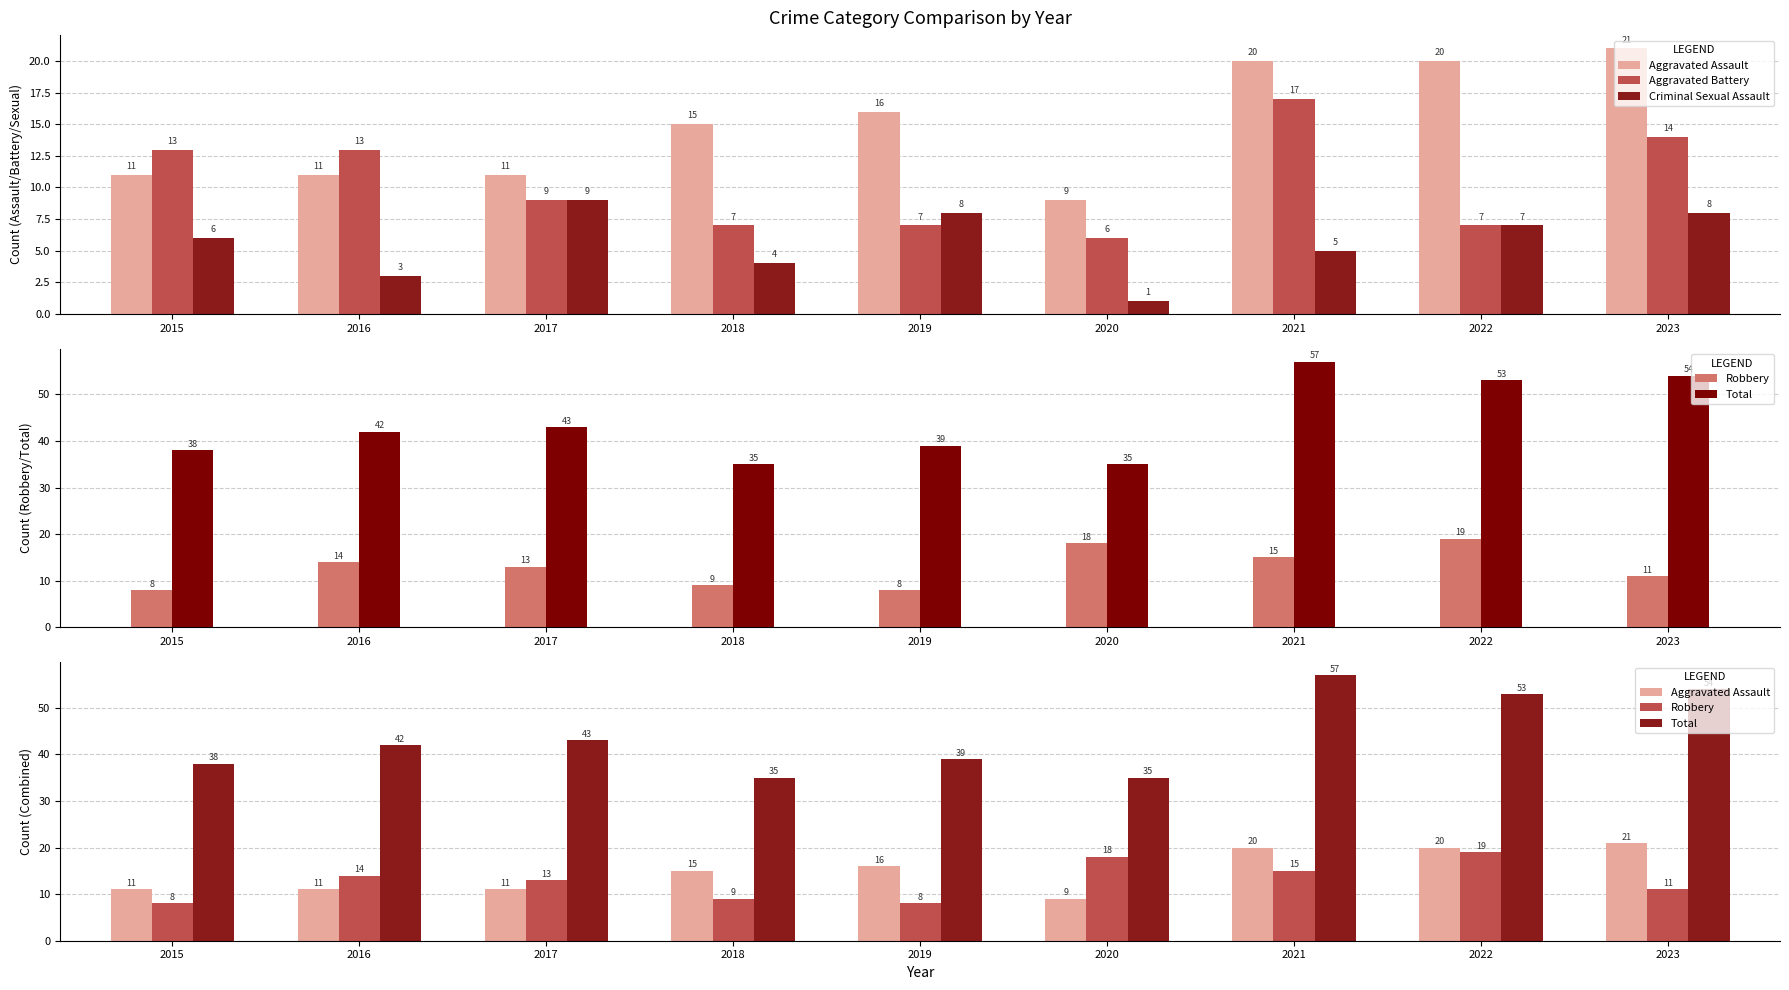

Reading right to left, transcribe all the data shown in this chart.

Aggravated Assault: 21	20	20	9	16	15	11	11	11
Aggravated Battery: 14	7	17	6	7	7	9	13	13
Criminal Sexual Assault: 8	7	5	1	8	4	9	3	6
Robbery: 11	19	15	18	8	9	13	14	8
Total: 54	53	57	35	39	35	43	42	38